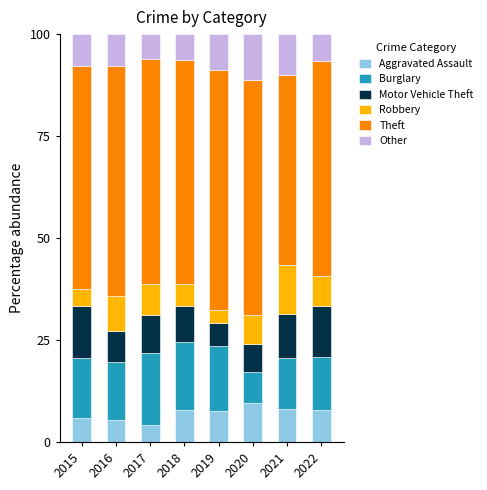

What is the difference between the Aggravated Assault values at 2021 and 2015?

2.3